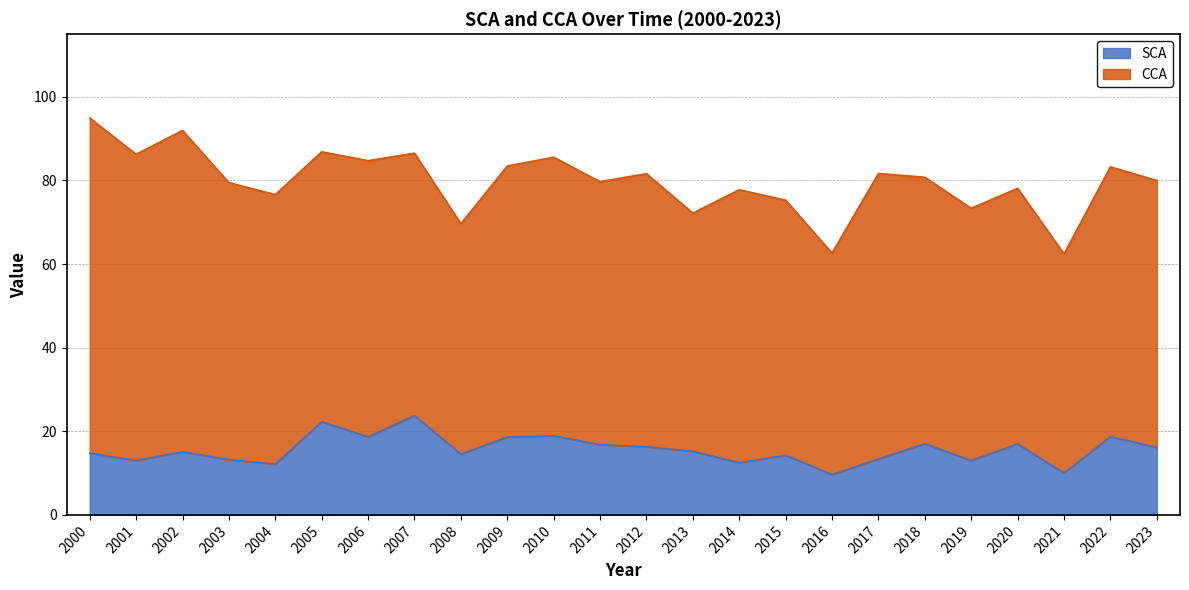

Where does the data first go above 15?

2002